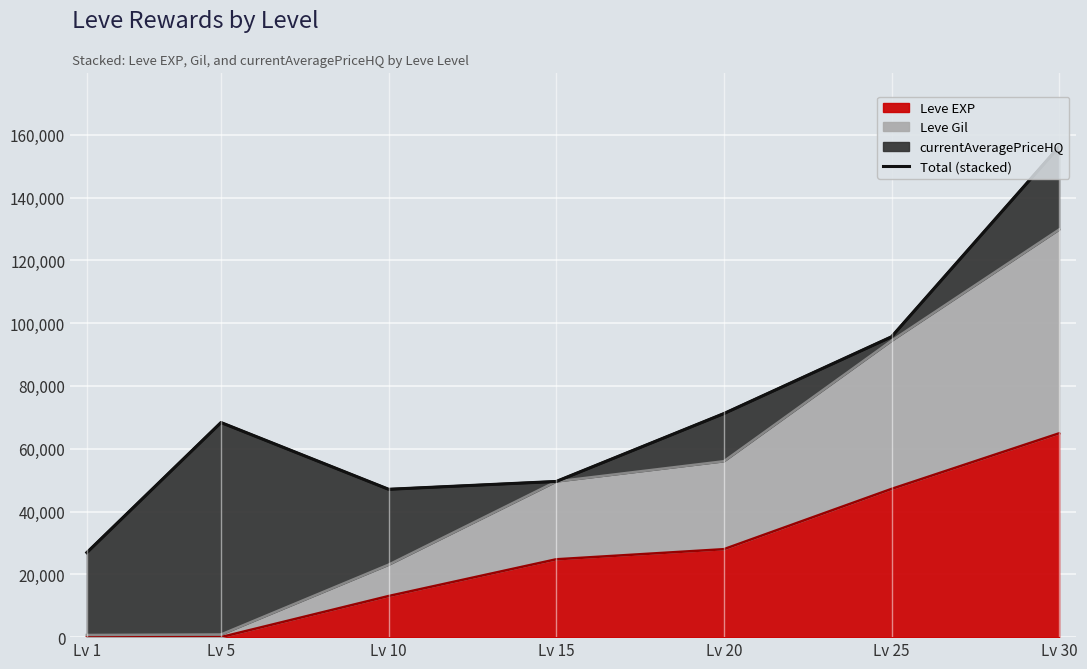

What is the highest value of the Leve EXP series?

64910